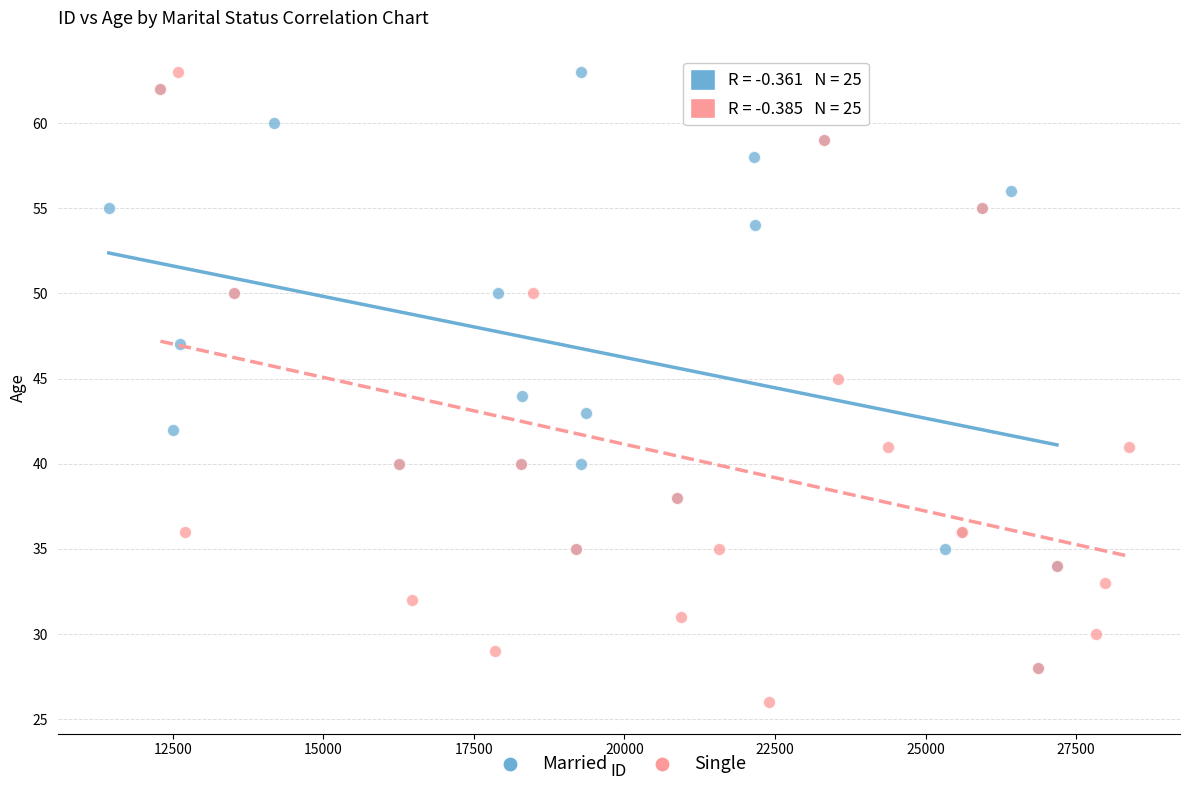

Which series has the widest spread of Y values?

Single